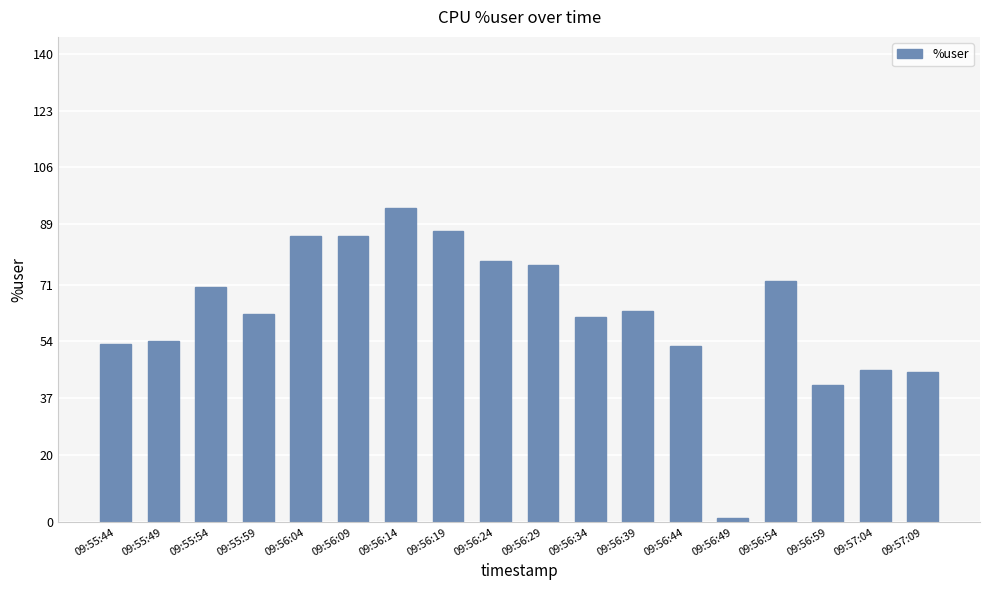

Are the bars grouped side by side (vs. stacked)?

No